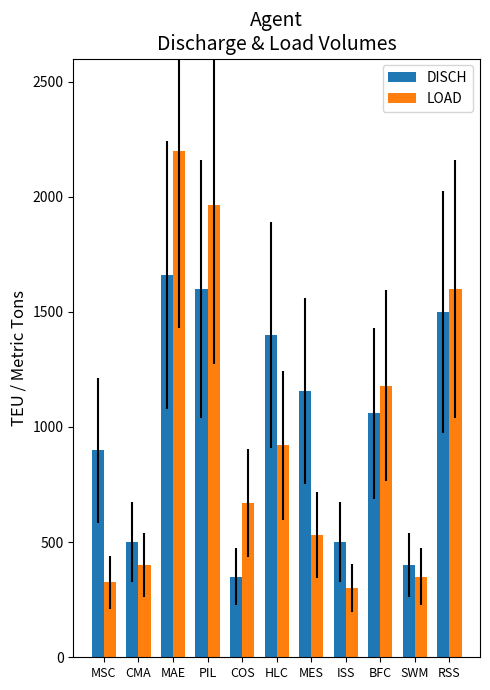

At which label does LOAD first exceed 669?

MAE